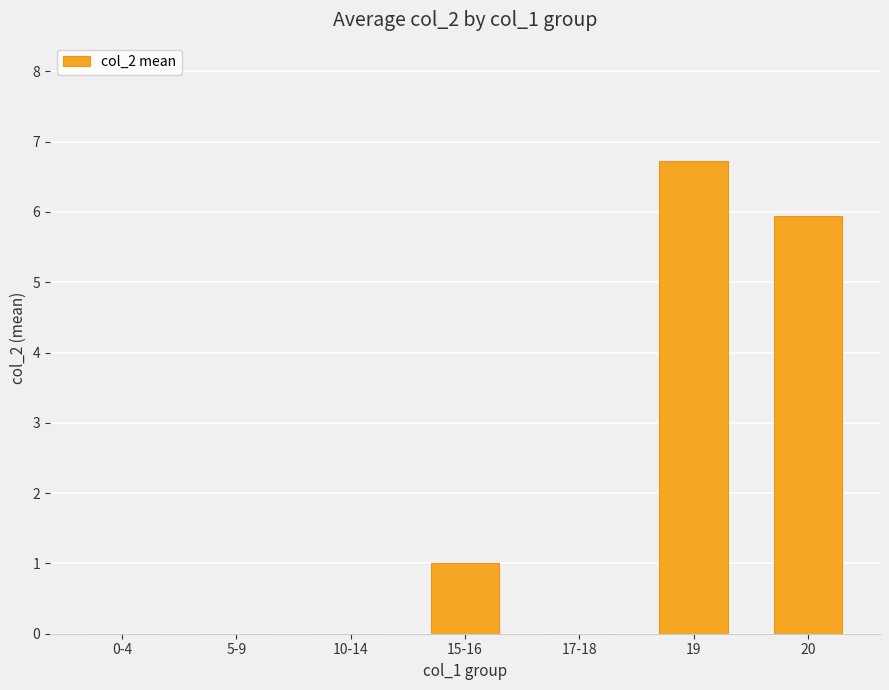

What is the sum of the values at 19 and 0-4?

6.7